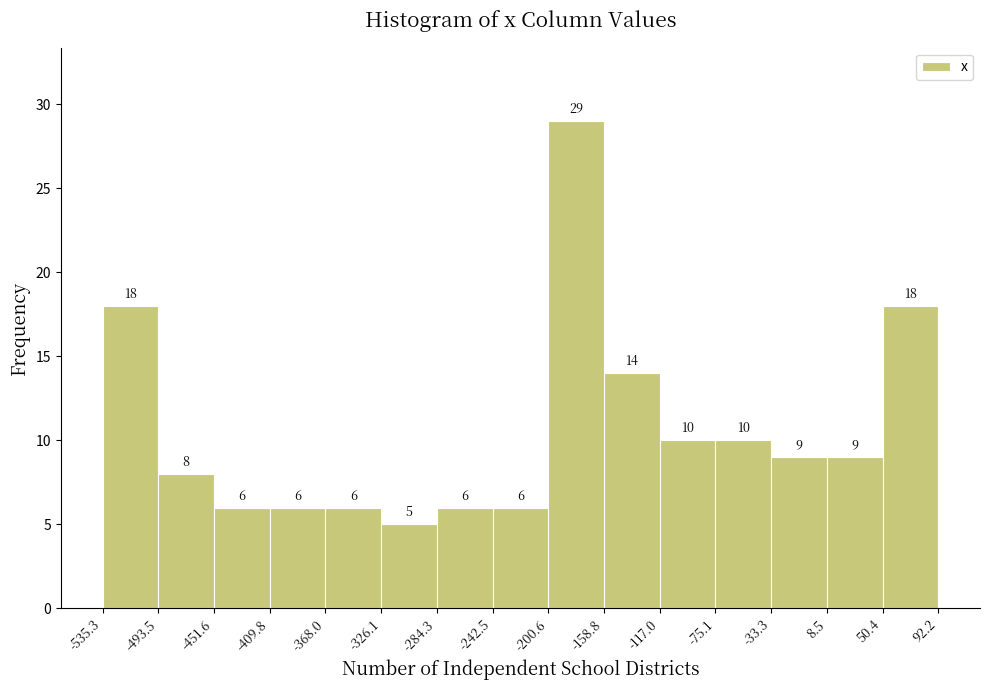

Reading left to right, list every bar in this chart as the range it spans on the x-axis followed by its height.

-535.3 to -493.5: 18
-493.5 to -451.6: 8
-451.6 to -409.8: 6
-409.8 to -368.0: 6
-368.0 to -326.1: 6
-326.1 to -284.3: 5
-284.3 to -242.5: 6
-242.5 to -200.6: 6
-200.6 to -158.8: 29
-158.8 to -117.0: 14
-117.0 to -75.1: 10
-75.1 to -33.3: 10
-33.3 to 8.5: 9
8.5 to 50.4: 9
50.4 to 92.2: 18